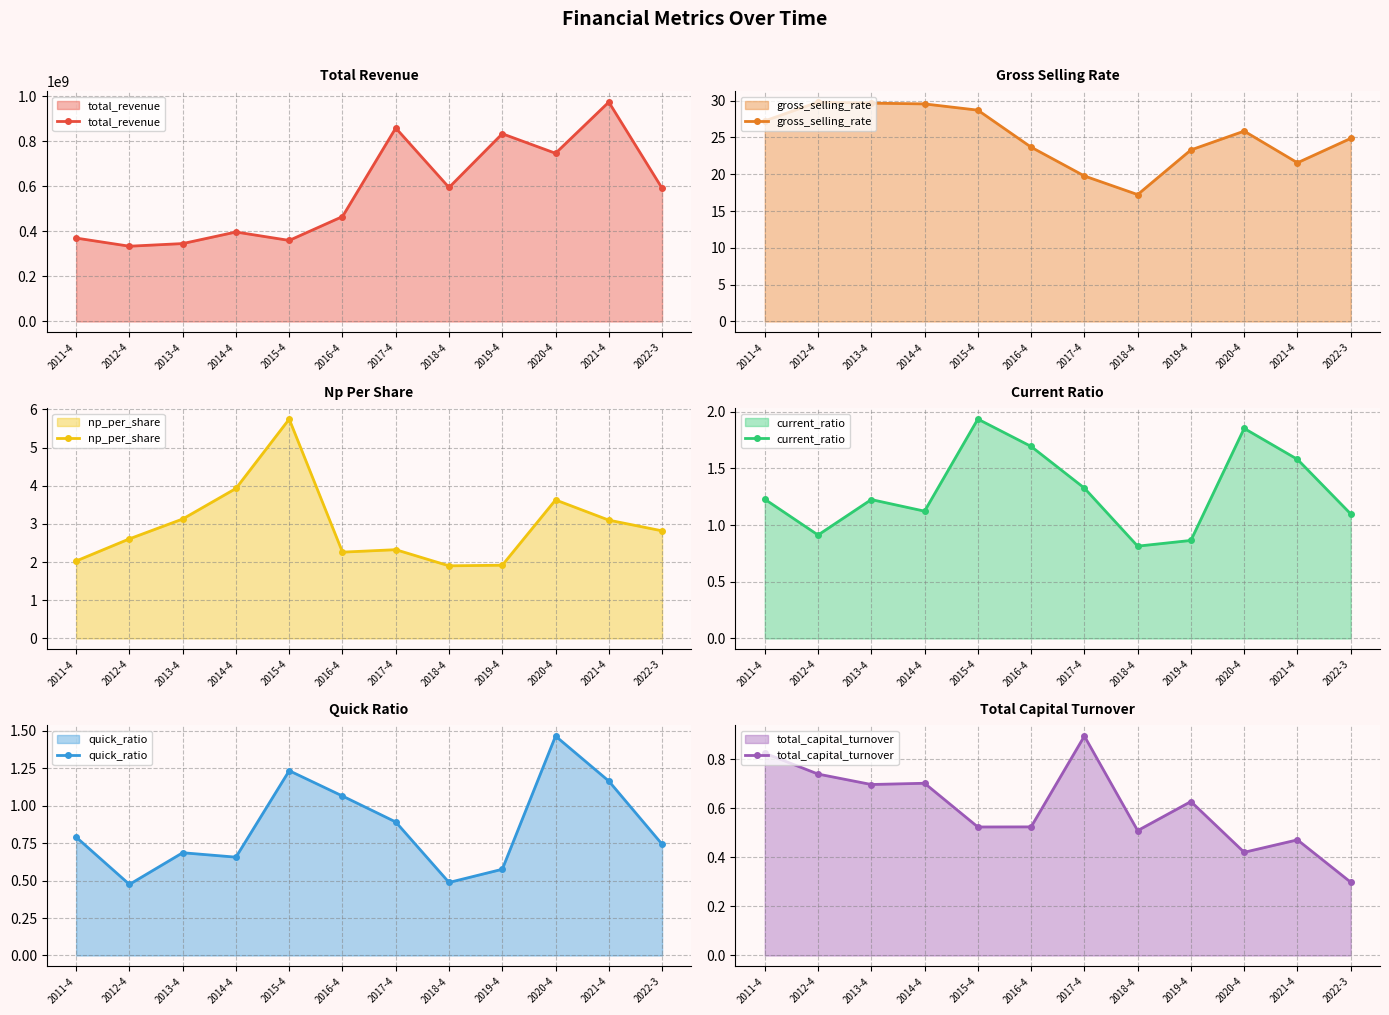

What position from the left is 2020-4?

10